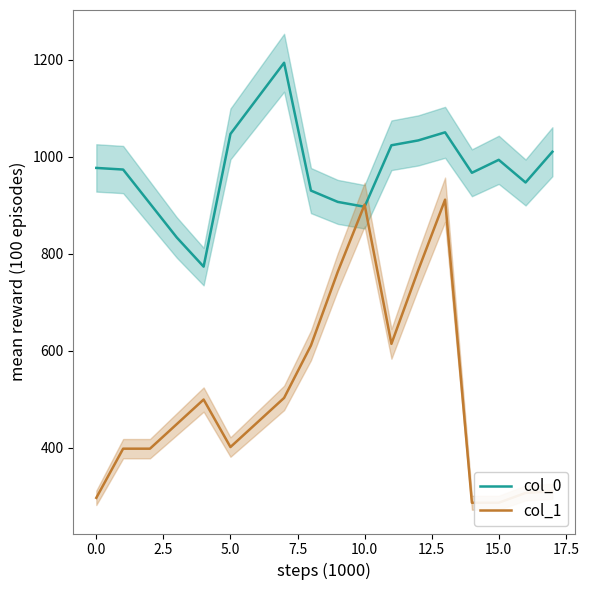

Count the number of categories in the chart.

18